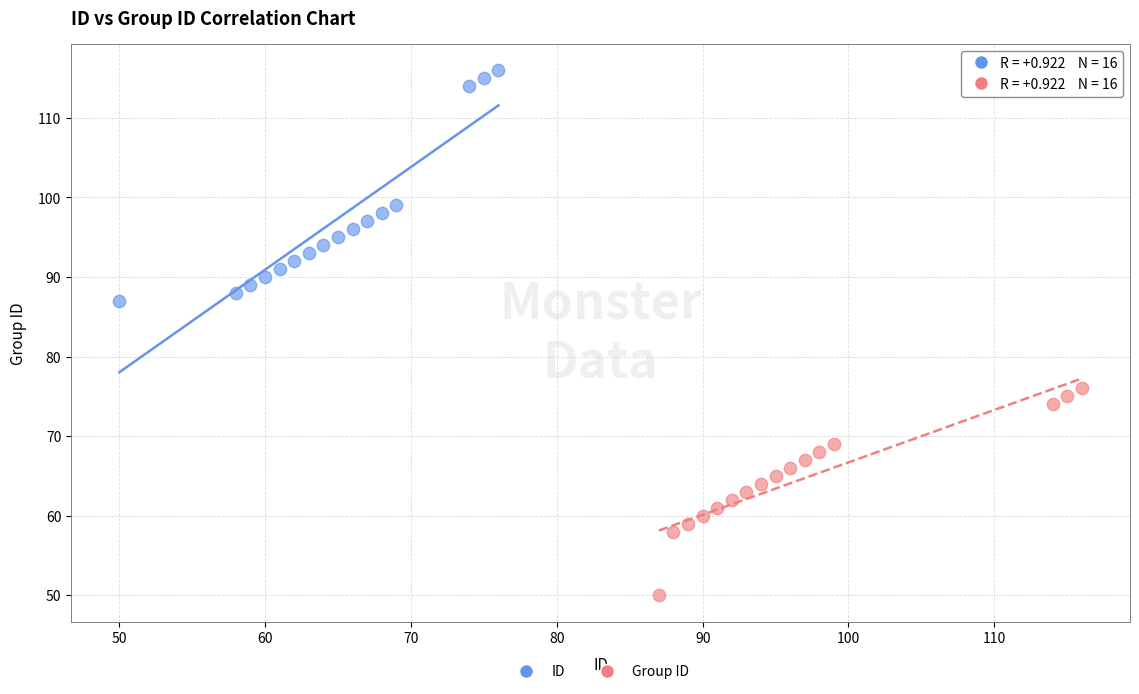

Which series has the widest spread of Y values?

ID